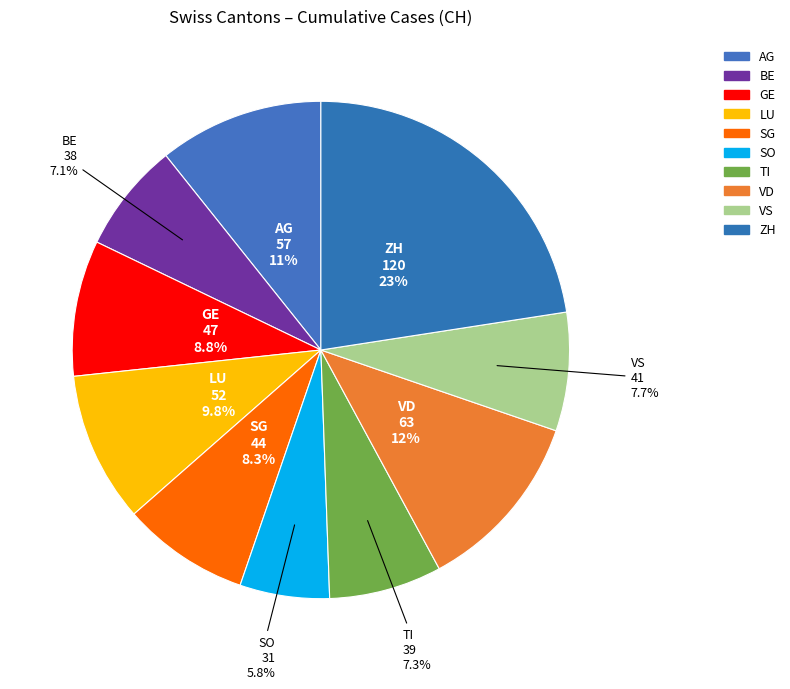

Which slice is the largest?

ZH